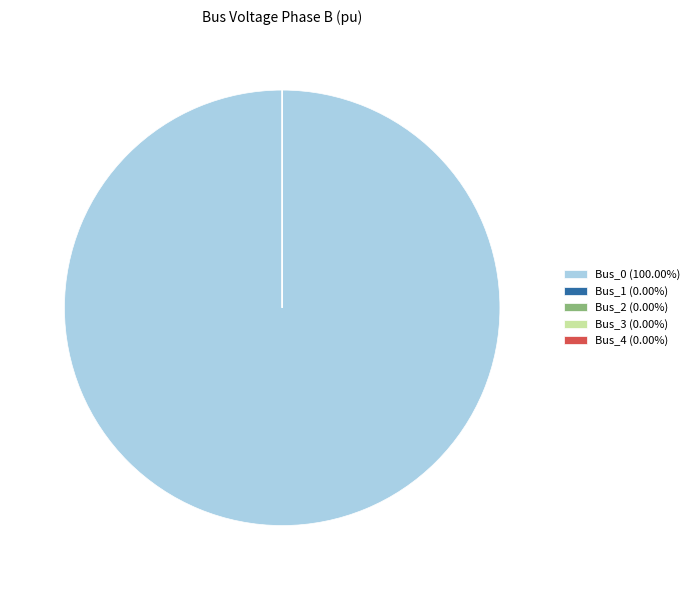

Does Bus_0 (100.00%) represent more than half of the total?

Yes